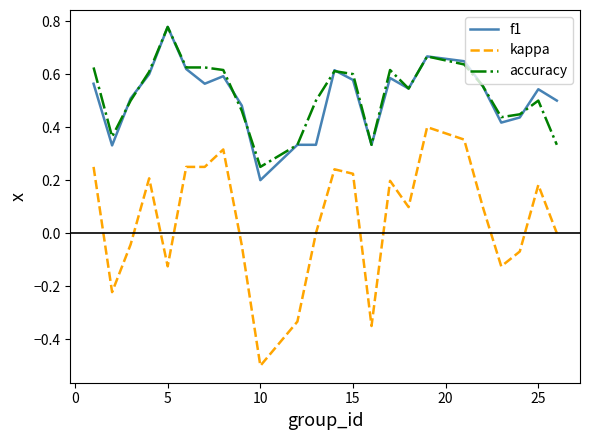

What are all the series names shown in the legend?

f1, kappa, accuracy